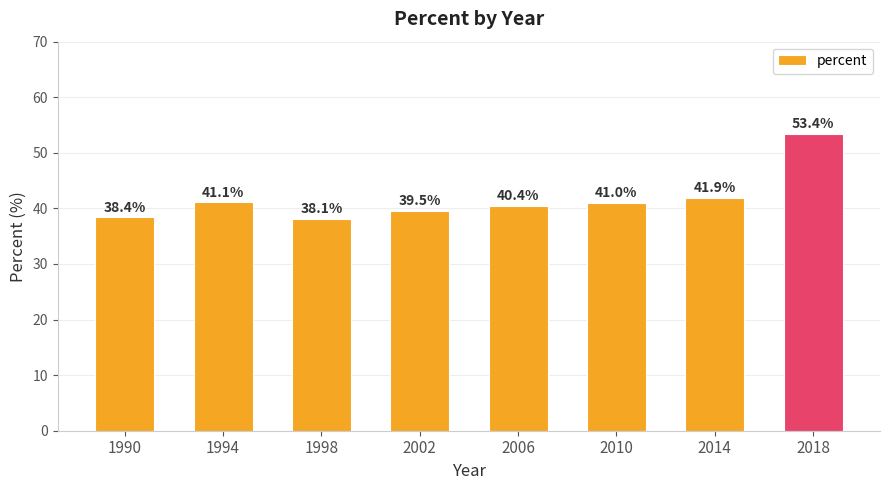

What is the smallest value displayed?

38.1